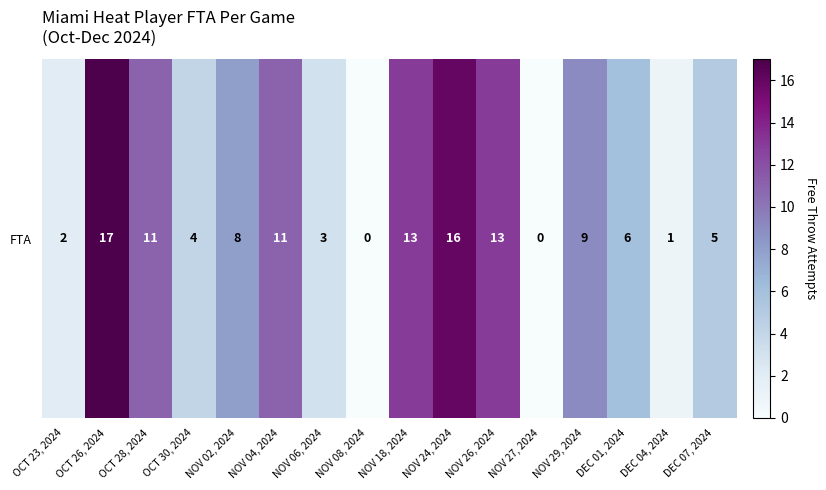

The value at NOV 04, 2024 is 11. True or false?

True